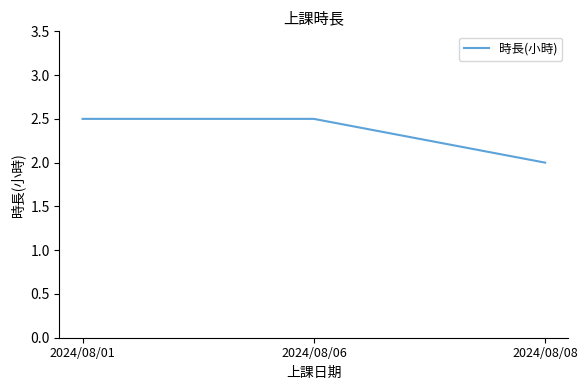

Where is the data nearest to the value 2?

2024/08/08